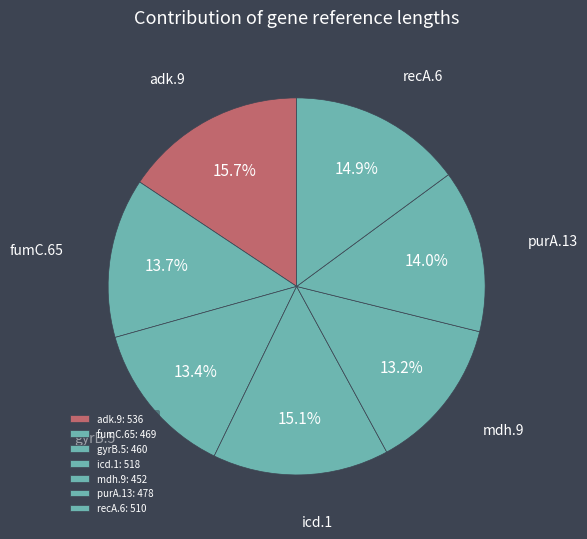

How many slices are in this pie chart?

7